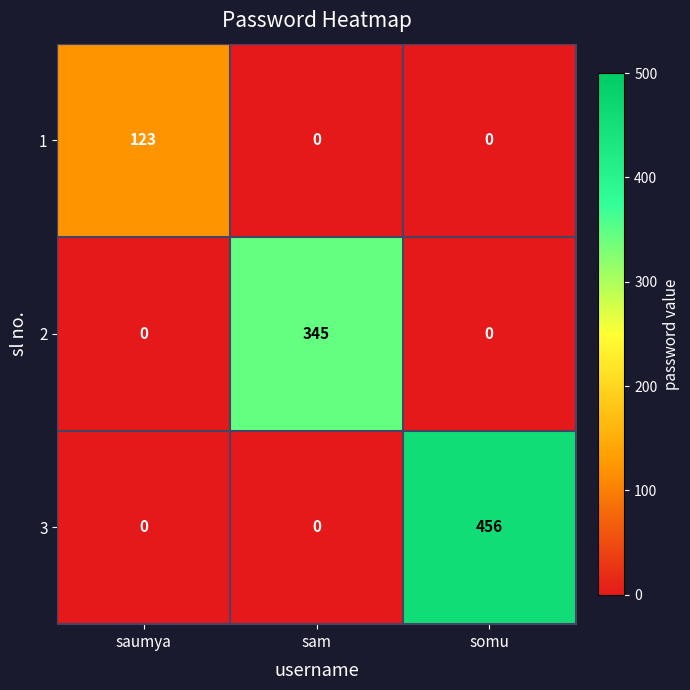

Which series changed the most between saumya and sam?

2